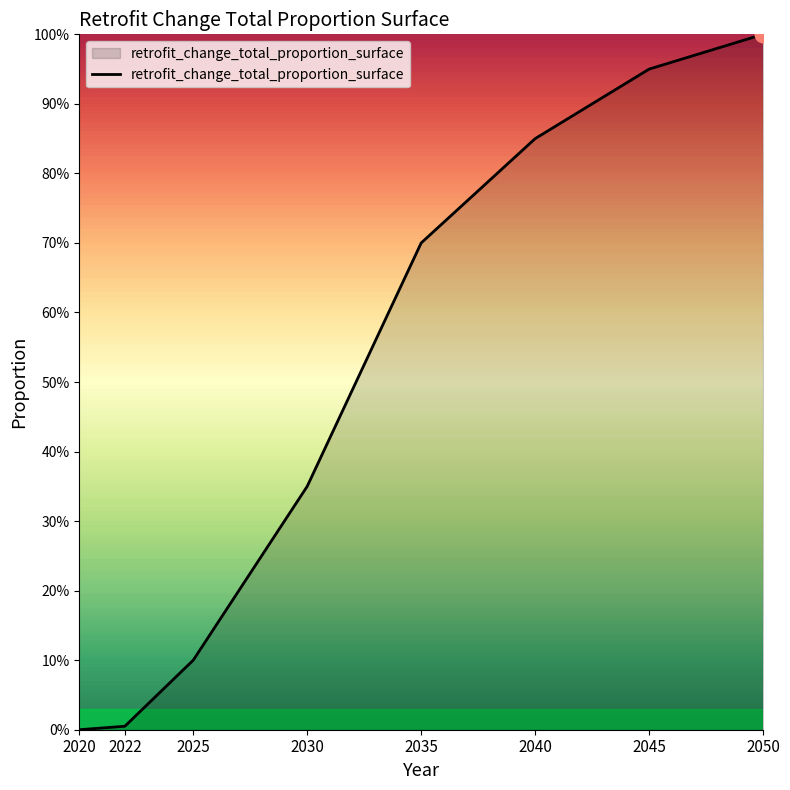

What is the greatest value displayed?

1.0